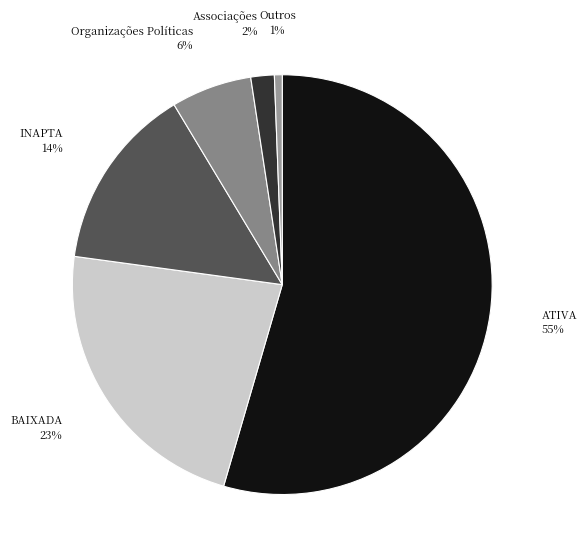

Is the sum of BAIXADA and ATIVA greater than half?

Yes